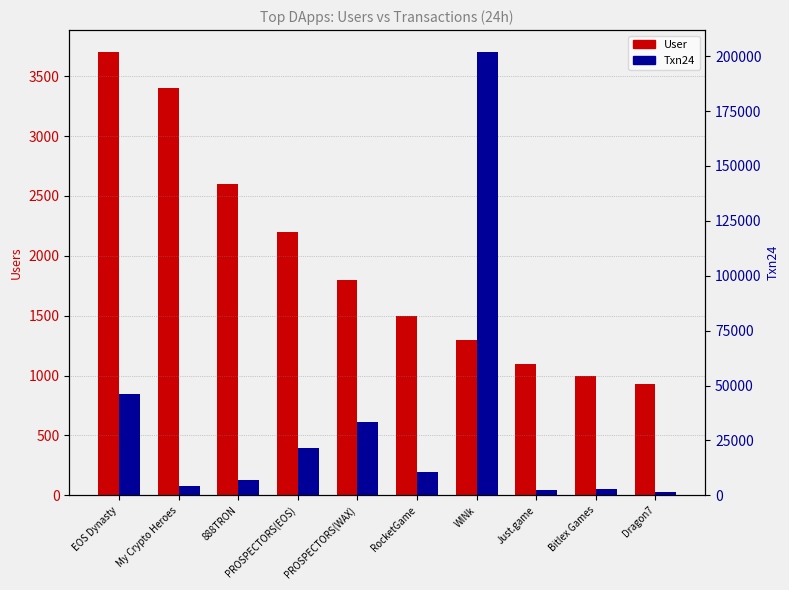

What is the smallest value displayed?

927